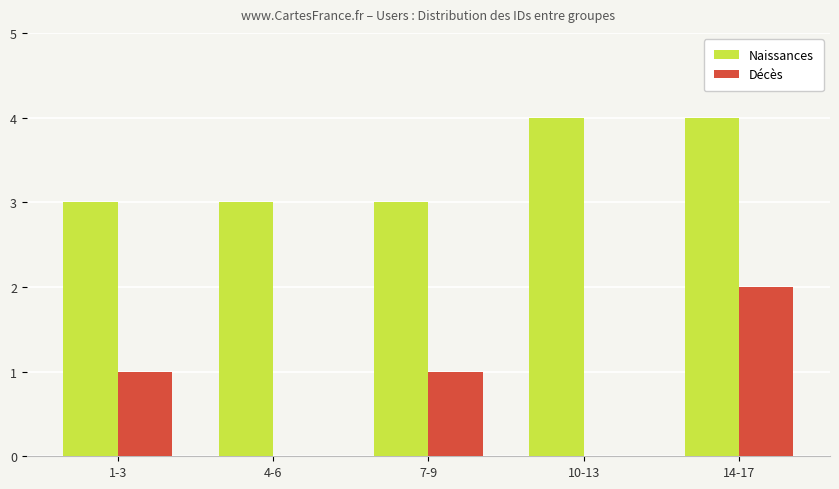

The Naissances series shows 3 at 4-6. True or false?

True